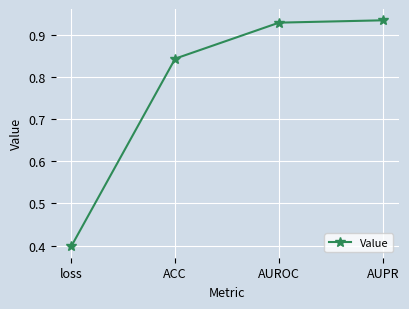

What is the change in value from loss to AUPR?

+0.5